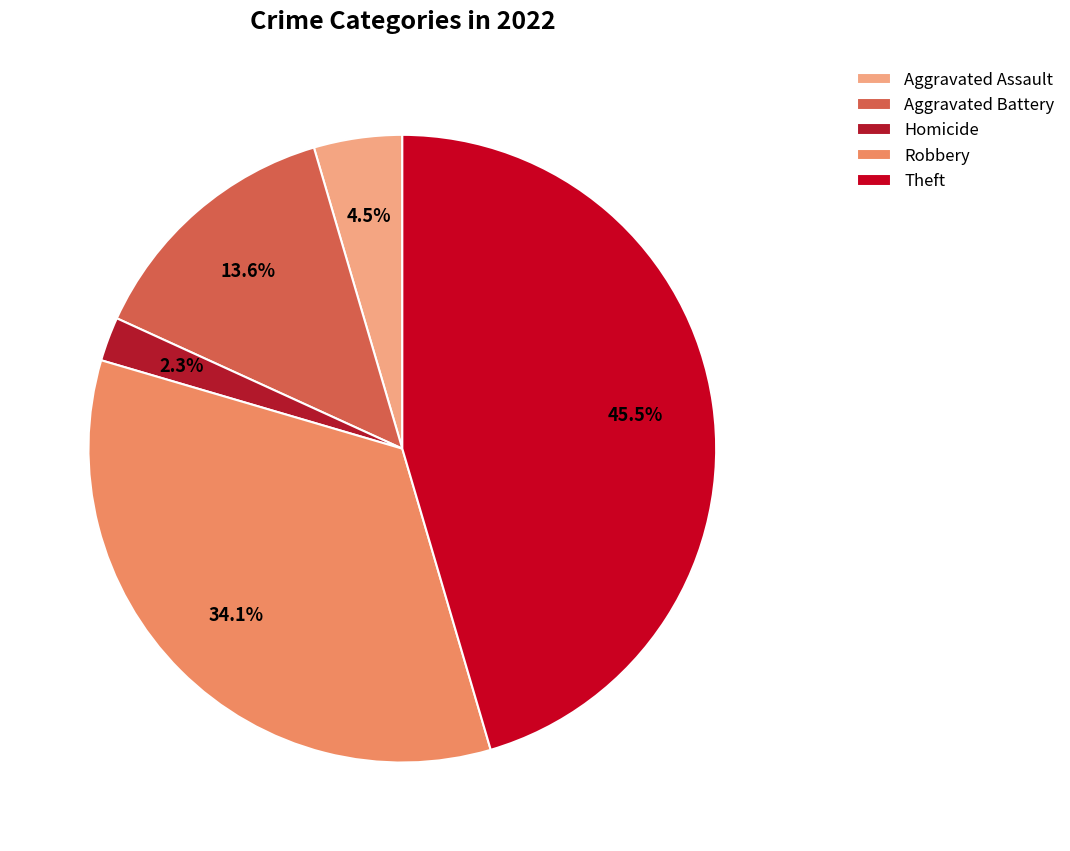

How many slices are in this pie chart?

5